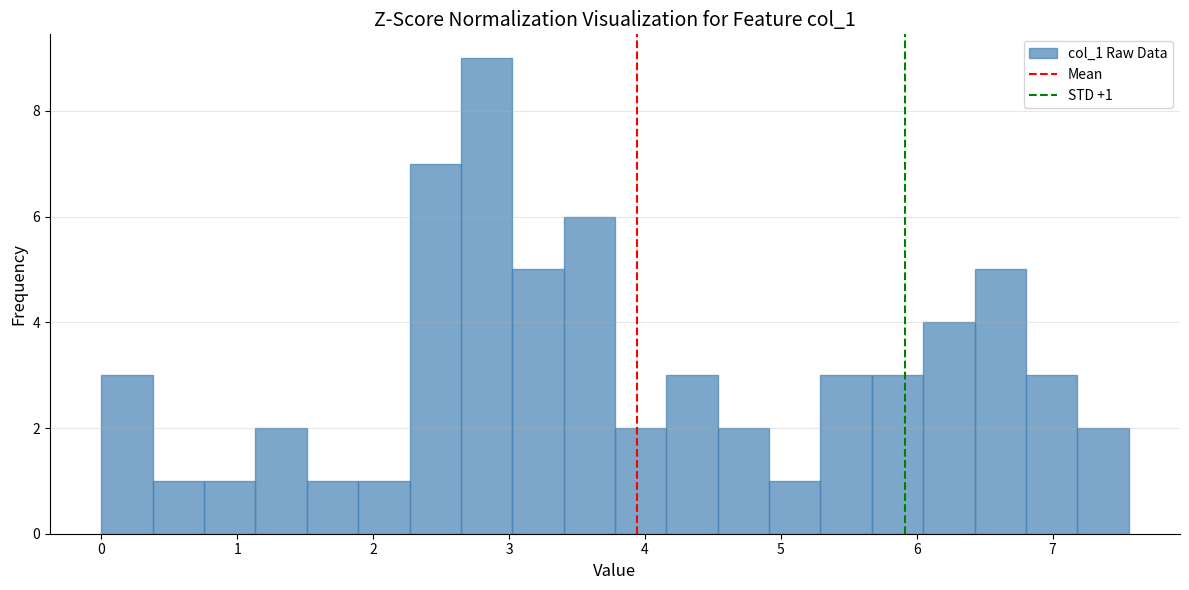

Around what value on the x-axis is the tallest bar? Give the approximate position of its centre, as read against the axis.

2.8